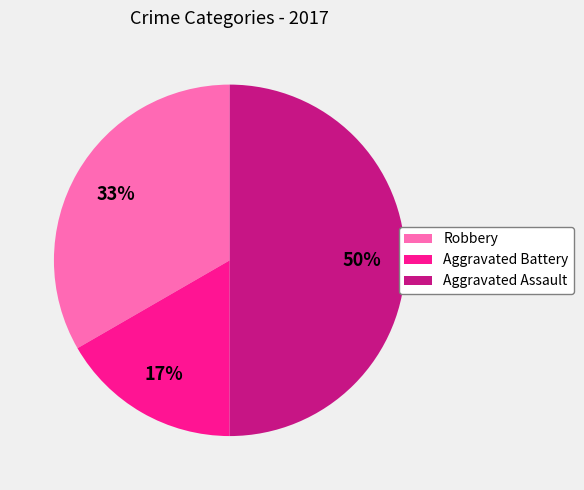

To the nearest percent, what is the combined percentage of Robbery and Aggravated Assault?

83%